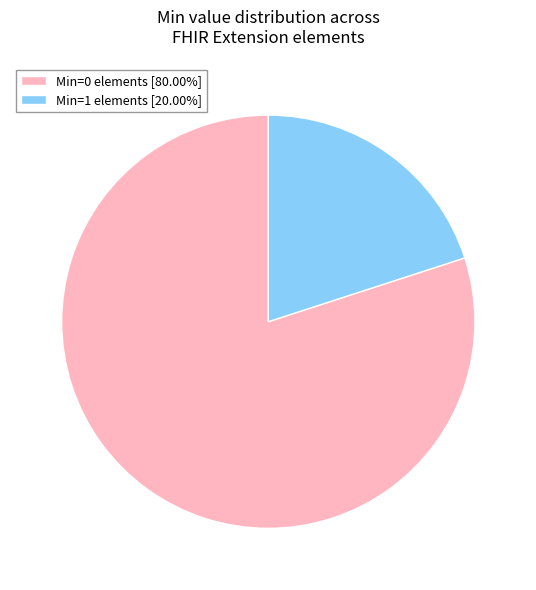

What is the ratio of the value at Min=1 elements [20.00%] to the value at Min=0 elements [80.00%]?

0.3